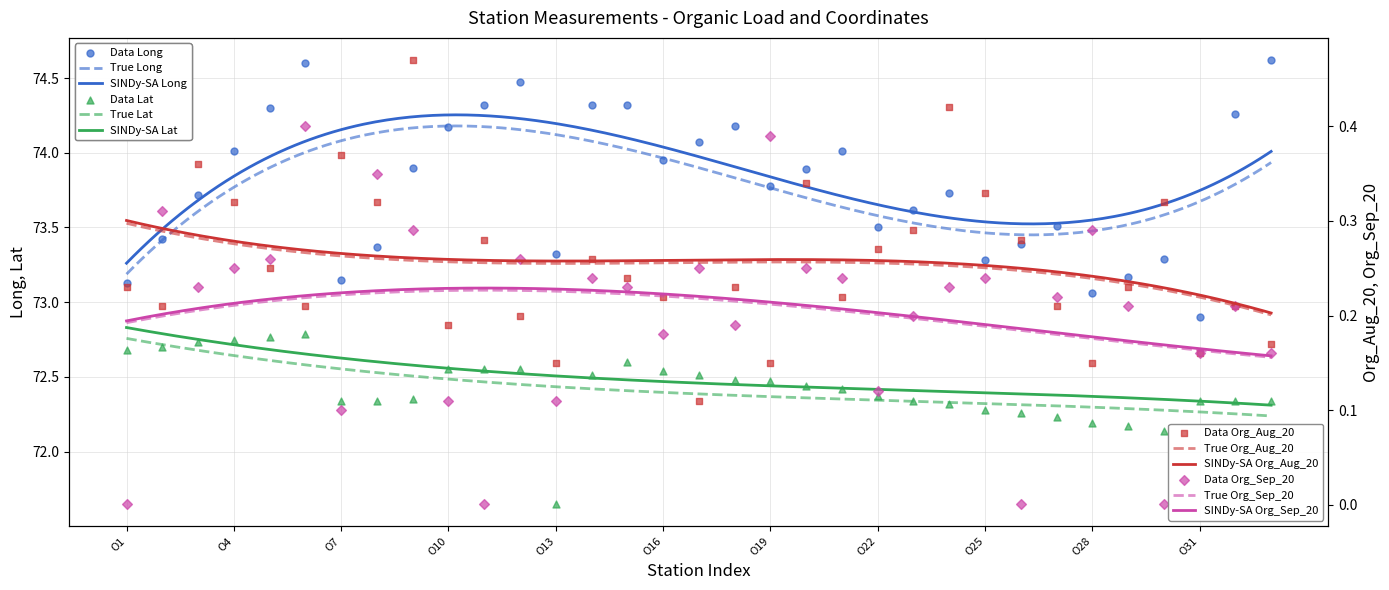

What is the total value across all series at O6?

148.0